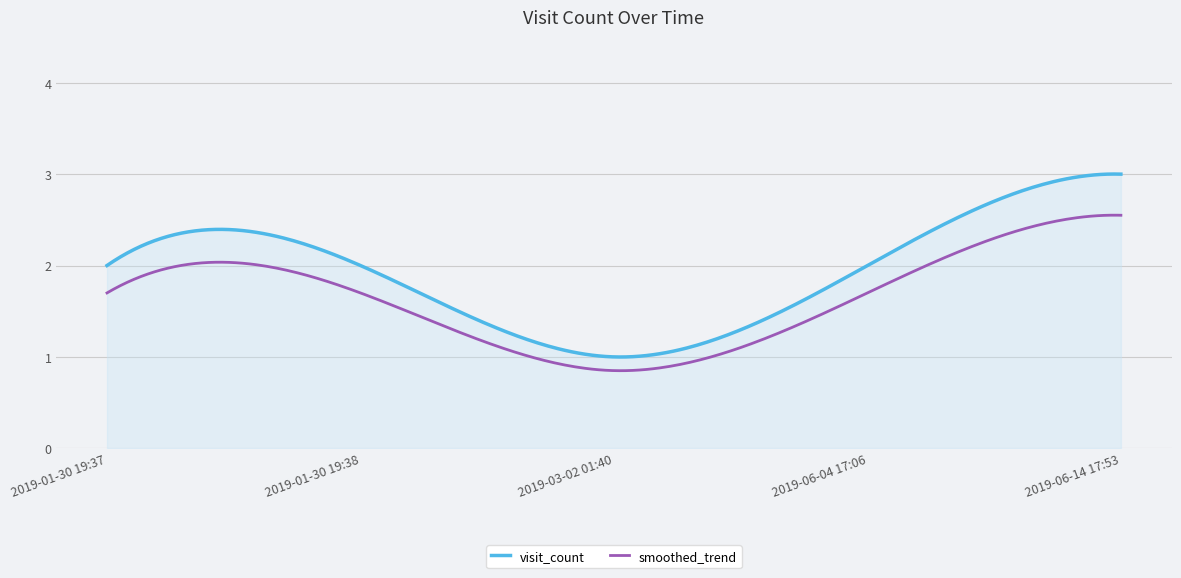

Which series has the largest total across all categories?

visit_count